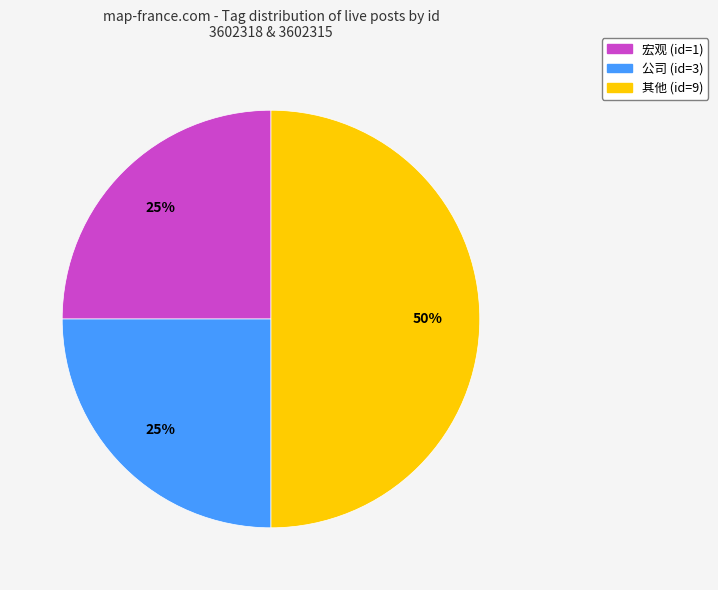

Approximately how many times larger is the value at 公司 (id=3) compared to 宏观 (id=1)?

1.0